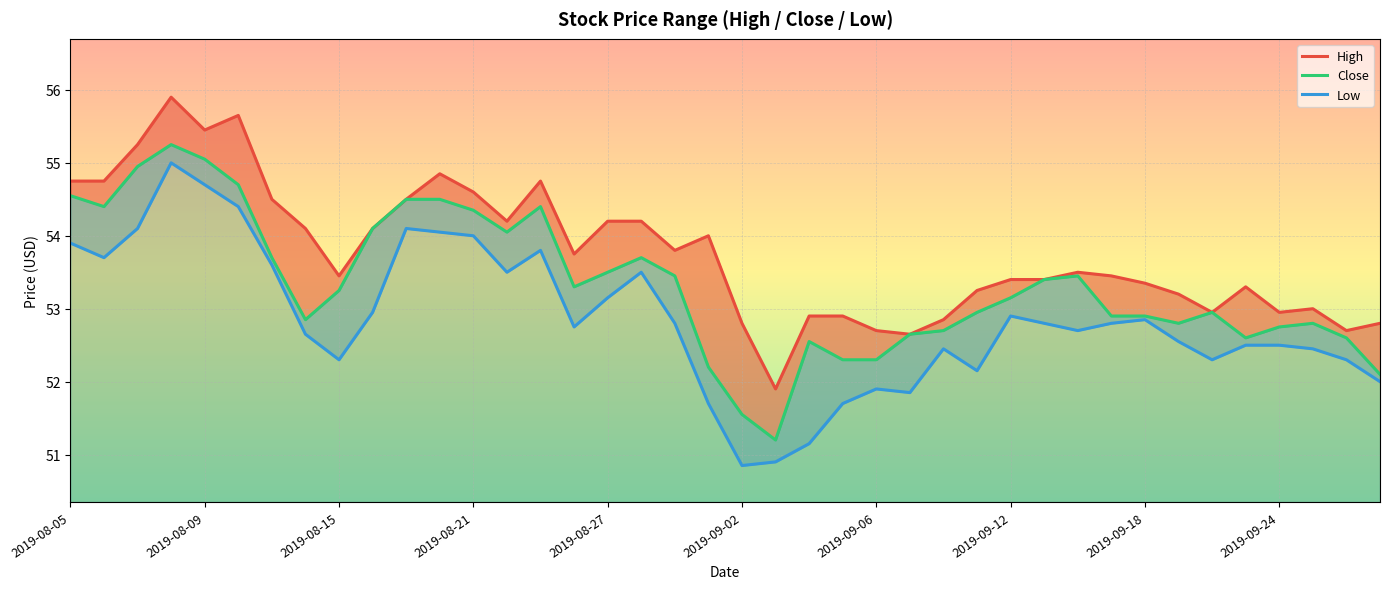

How many lines are shown in the chart?

3